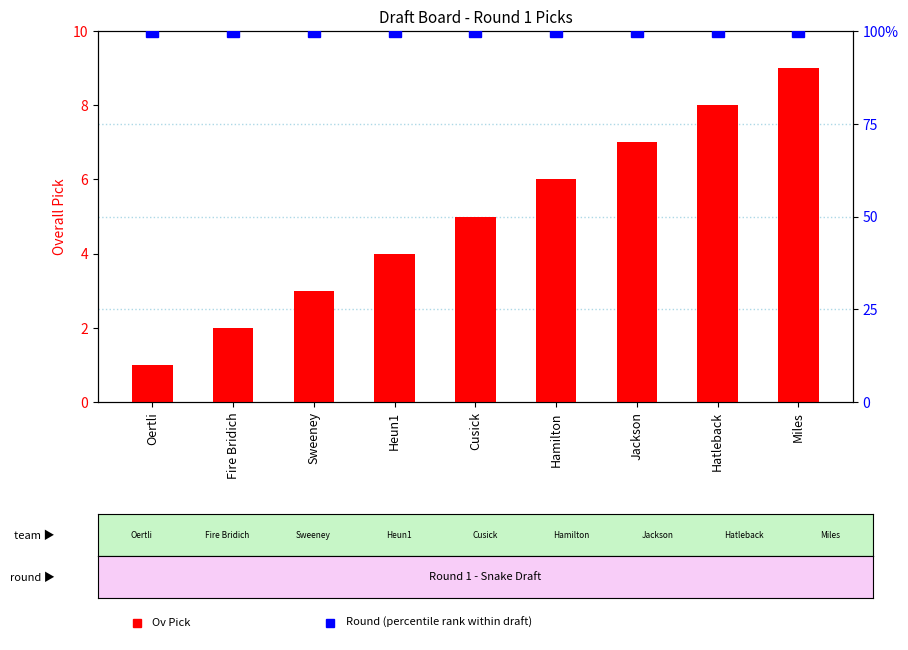

The value of Ov Pick at Hamilton is 4. True or false?

False